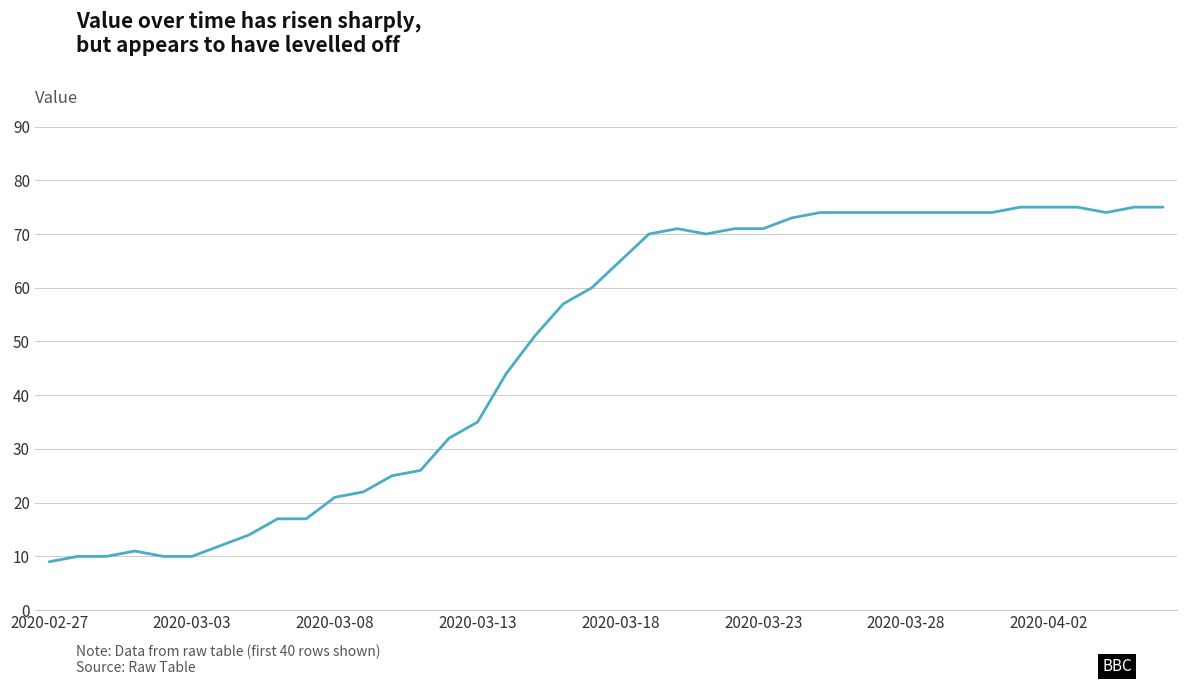

What is the smallest value displayed?

9